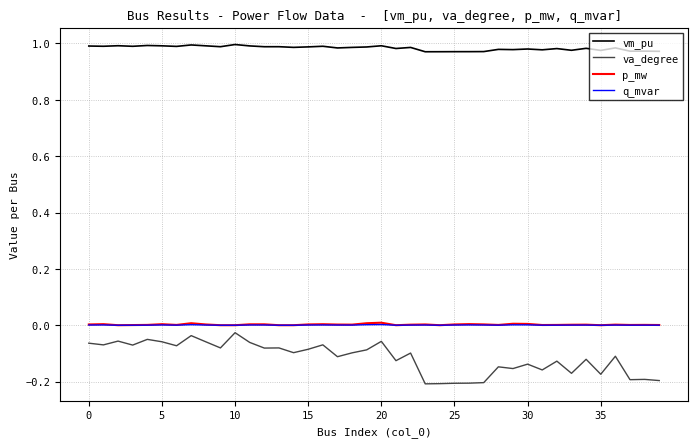

Which series has the largest total across all categories?

vm_pu